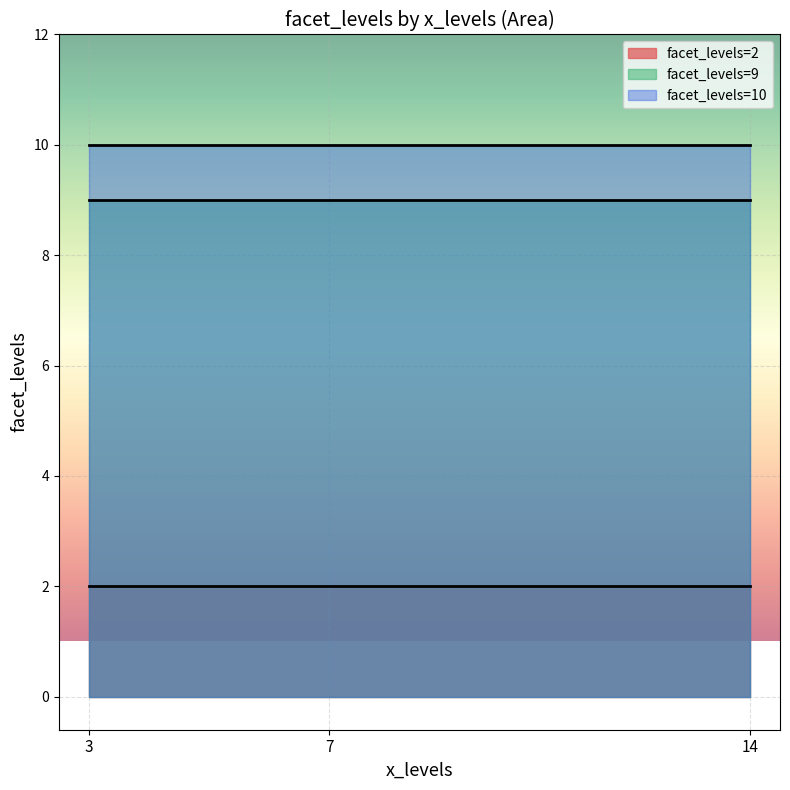

At 14, list the series in order from smallest to largest.

facet_levels=2, facet_levels=9, facet_levels=10